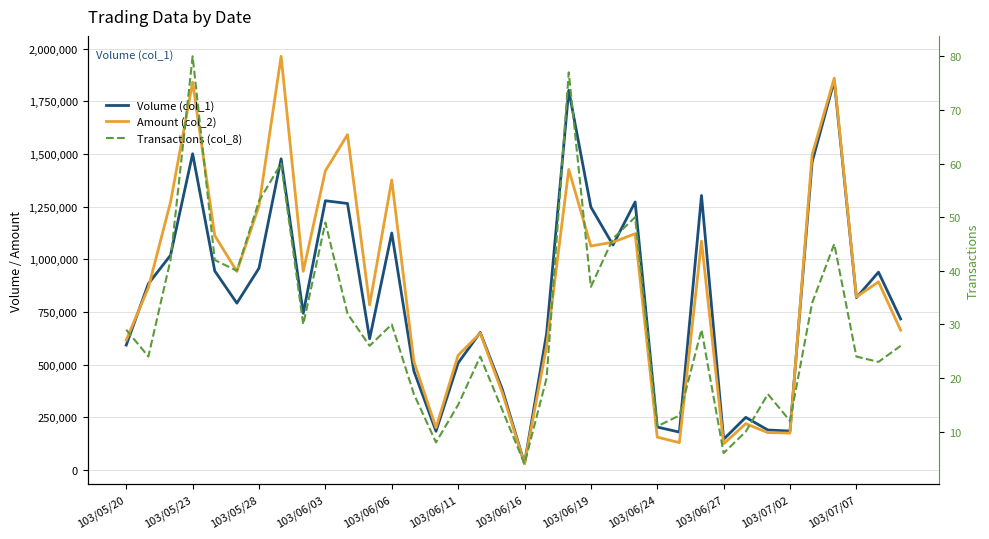

What is the average value of the Transactions (col_8) series?

31